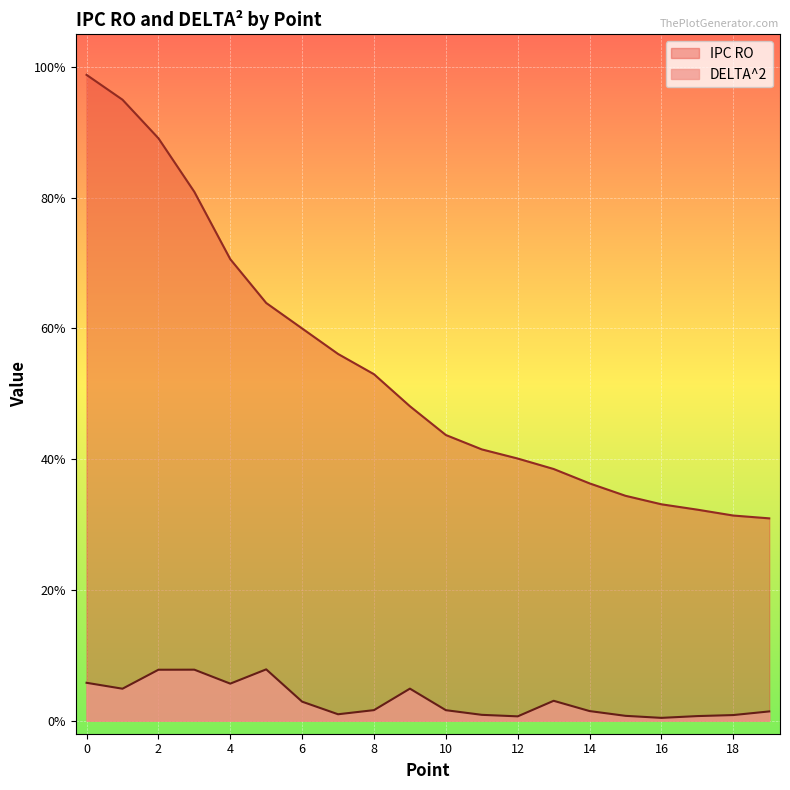

What value does the DELTA^2 series have at 14?

1.5